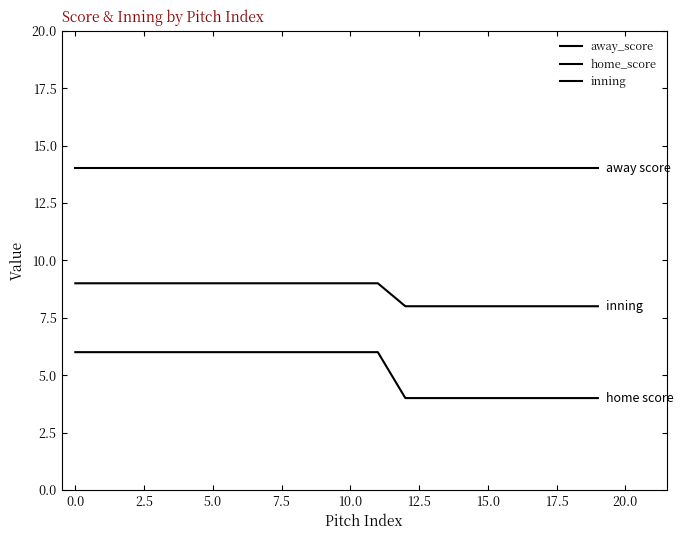

Count the number of categories in the chart.

20